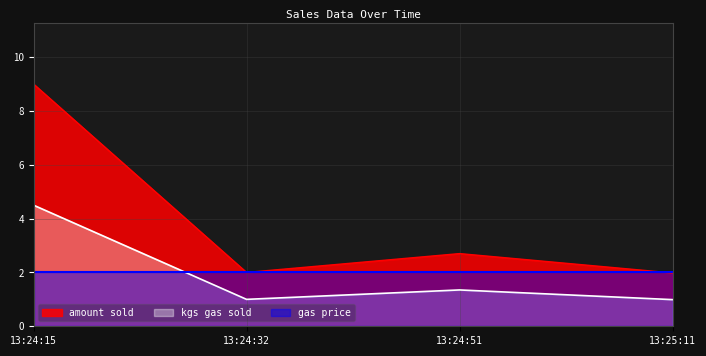

Does the chart have visible grid lines?

Yes